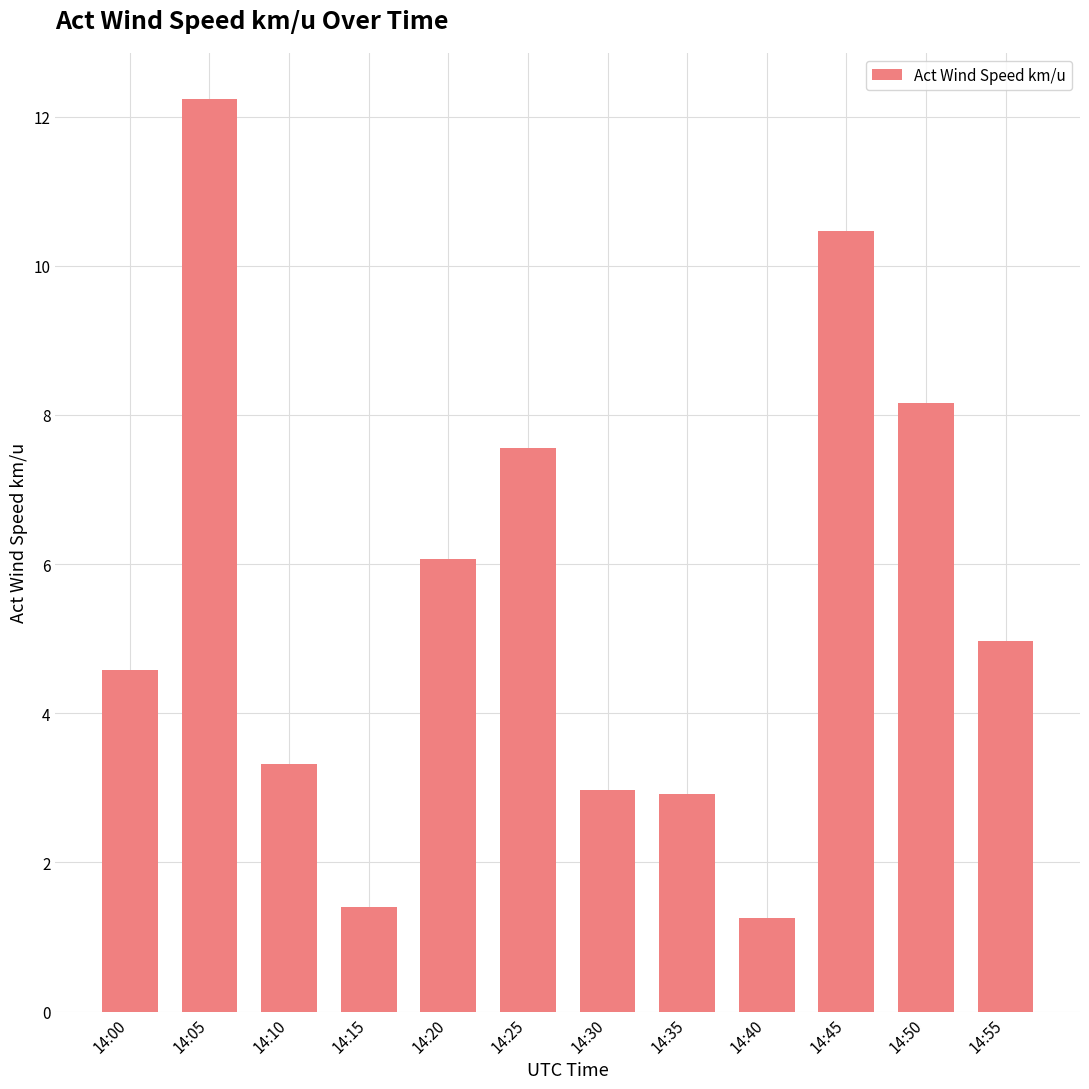

Which label corresponds to the largest value in the chart?

14:05